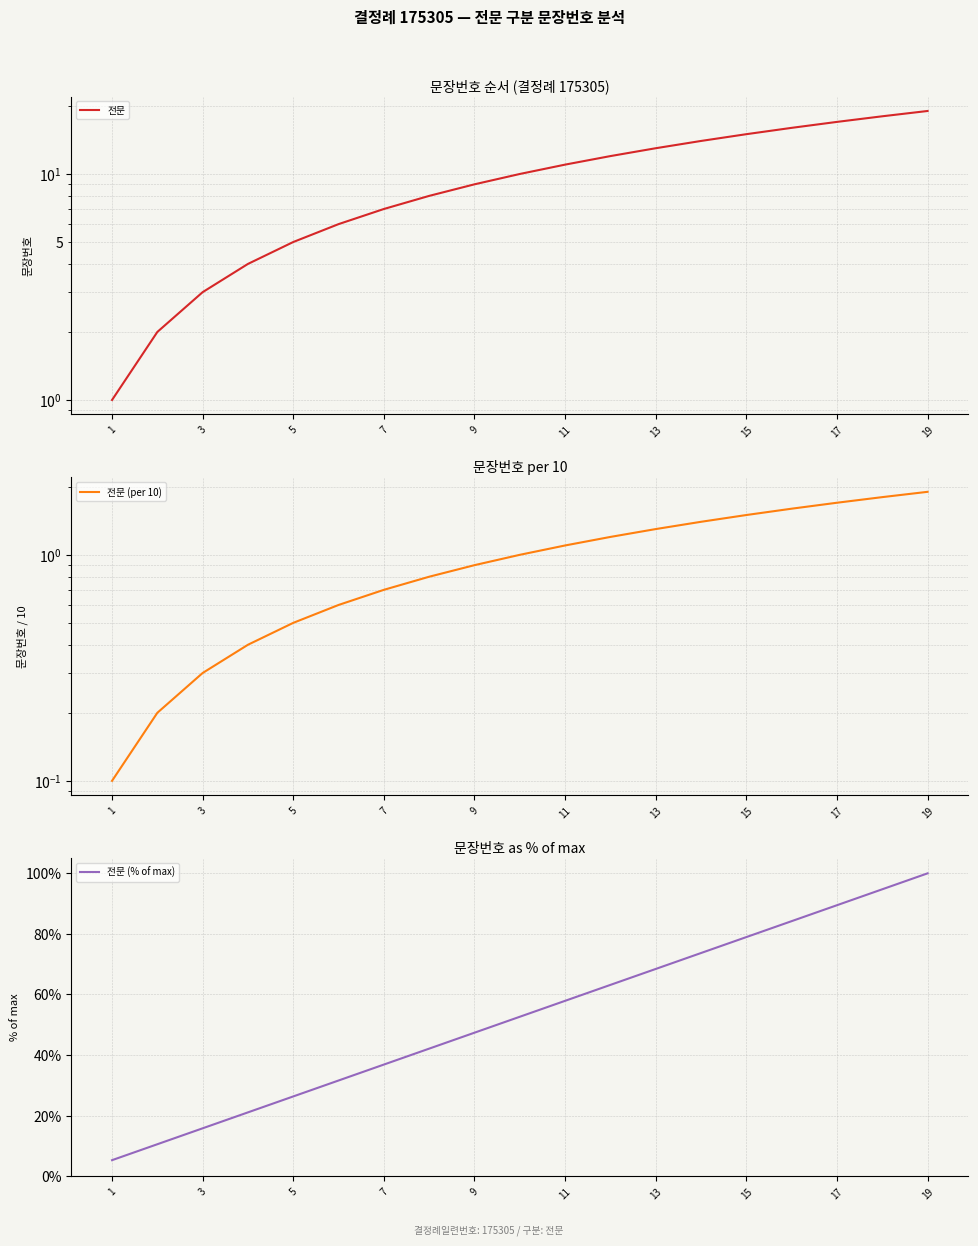

What is the difference between the maximum and second lowest values in the 전문 (per 10) series?

1.7